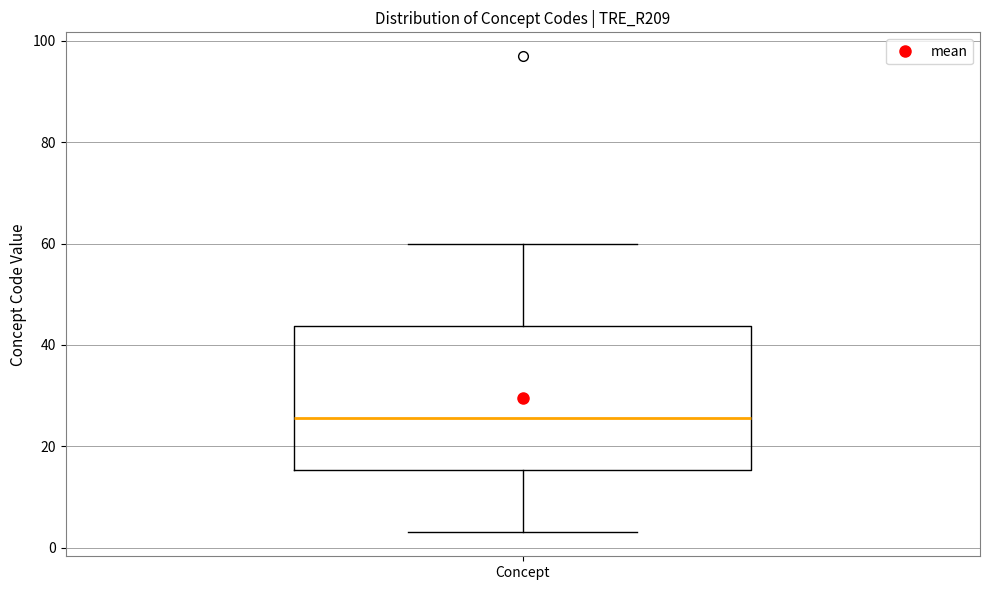

Transcribe this box plot: give where the median line is, the range the box spans, and where the two whiskers end, as read against the y-axis. The values are not printed on the chart, so give them approximately, as read against the axis.

median 26, box 16 to 44, whiskers 4 to 60